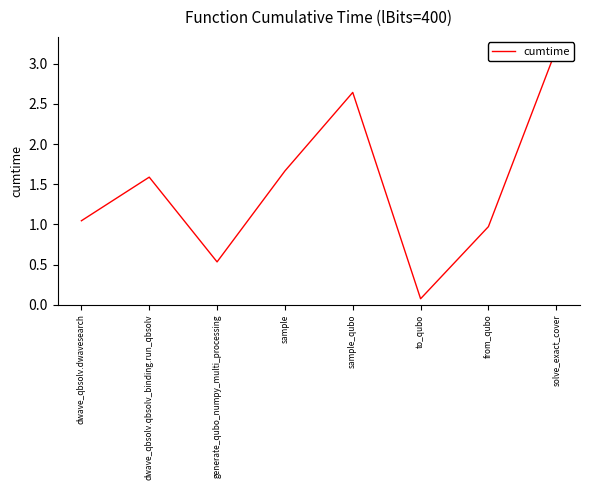

Reading left to right, transcribe all the data shown in this chart.

1.0	1.6	0.5	1.7	2.6	0.1	1.0	3.2